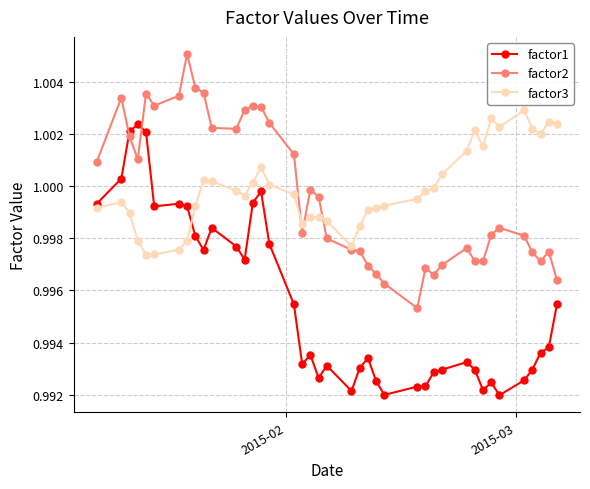

True or false: factor3 has more than 0 interior local peaks.

True